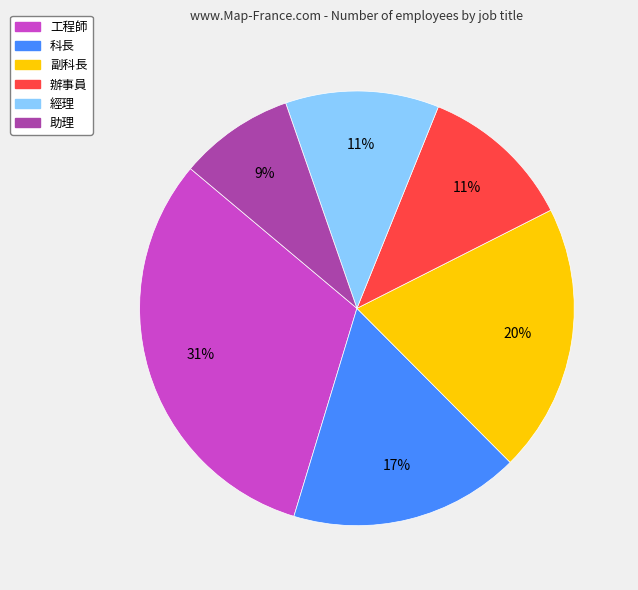

Is there any slice that represents more than half of the pie?

No